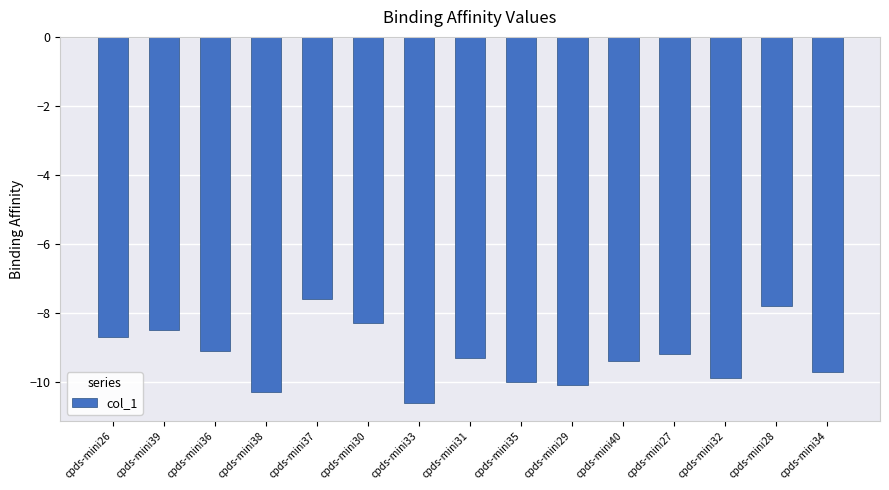

List the labels in order of value, smallest first.

cpds-mini33, cpds-mini38, cpds-mini29, cpds-mini35, cpds-mini32, cpds-mini34, cpds-mini40, cpds-mini31, cpds-mini27, cpds-mini36, cpds-mini26, cpds-mini39, cpds-mini30, cpds-mini28, cpds-mini37